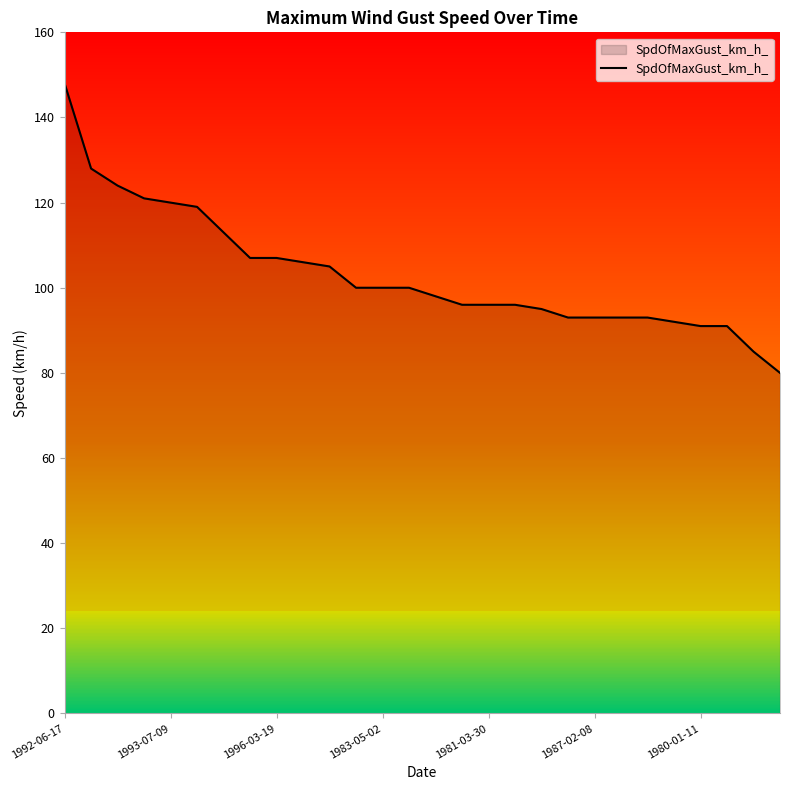

At which label does SpdOfMaxGust_km_h_ reach its peak?

1992-06-17